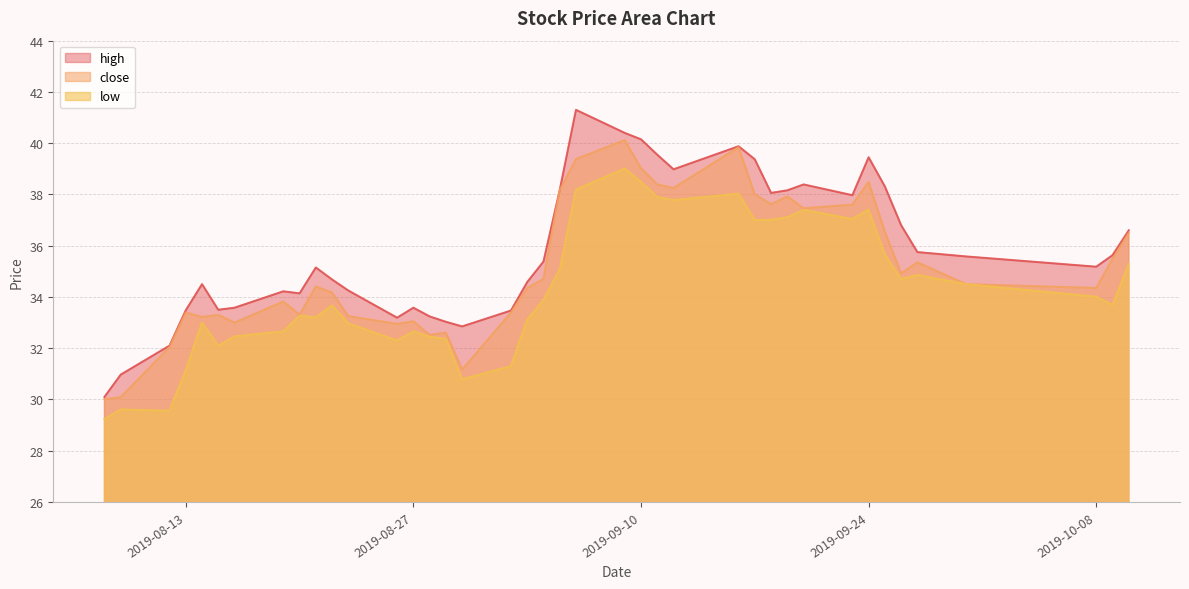

Reading left to right, what are all the values shown in this chart?

close: 2019-08-08=30.0	2019-08-09=30.1	2019-08-12=32.0	2019-08-13=33.4	2019-08-14=33.2	2019-08-15=33.3	2019-08-16=33.0	2019-08-19=33.8	2019-08-20=33.3	2019-08-21=34.4	2019-08-22=34.2	2019-08-23=33.2	2019-08-26=33.0	2019-08-27=33.0	2019-08-28=32.5	2019-08-29=32.6	2019-08-30=31.2	2019-09-02=33.4	2019-09-03=34.4	2019-09-04=34.7	2019-09-05=38.2	2019-09-06=39.4	2019-09-09=40.1	2019-09-10=39.0	2019-09-11=38.4	2019-09-12=38.2	2019-09-16=39.8	2019-09-17=38.0	2019-09-18=37.6	2019-09-19=37.9	2019-09-20=37.5	2019-09-23=37.6	2019-09-24=38.5	2019-09-25=36.5	2019-09-26=34.9	2019-09-27=35.4	2019-09-30=34.5	2019-10-08=34.4	2019-10-09=35.5	2019-10-10=36.5
high: 2019-08-08=30.1	2019-08-09=31.0	2019-08-12=32.1	2019-08-13=33.5	2019-08-14=34.5	2019-08-15=33.5	2019-08-16=33.6	2019-08-19=34.2	2019-08-20=34.1	2019-08-21=35.1	2019-08-22=34.7	2019-08-23=34.2	2019-08-26=33.2	2019-08-27=33.6	2019-08-28=33.2	2019-08-29=33.0	2019-08-30=32.9	2019-09-02=33.5	2019-09-03=34.6	2019-09-04=35.4	2019-09-05=38.2	2019-09-06=41.3	2019-09-09=40.4	2019-09-10=40.1	2019-09-11=39.5	2019-09-12=39.0	2019-09-16=39.9	2019-09-17=39.4	2019-09-18=38.1	2019-09-19=38.2	2019-09-20=38.4	2019-09-23=38.0	2019-09-24=39.5	2019-09-25=38.3	2019-09-26=36.8	2019-09-27=35.8	2019-09-30=35.6	2019-10-08=35.2	2019-10-09=35.6	2019-10-10=36.6
low: 2019-08-08=29.2	2019-08-09=29.6	2019-08-12=29.6	2019-08-13=31.1	2019-08-14=33.0	2019-08-15=32.1	2019-08-16=32.5	2019-08-19=32.7	2019-08-20=33.3	2019-08-21=33.2	2019-08-22=33.7	2019-08-23=33.0	2019-08-26=32.3	2019-08-27=32.7	2019-08-28=32.5	2019-08-29=32.4	2019-08-30=30.8	2019-09-02=31.3	2019-09-03=33.1	2019-09-04=33.9	2019-09-05=35.1	2019-09-06=38.2	2019-09-09=39.0	2019-09-10=38.5	2019-09-11=37.9	2019-09-12=37.8	2019-09-16=38.0	2019-09-17=37.0	2019-09-18=37.0	2019-09-19=37.1	2019-09-20=37.4	2019-09-23=37.0	2019-09-24=37.4	2019-09-25=35.7	2019-09-26=34.7	2019-09-27=34.9	2019-09-30=34.5	2019-10-08=34.0	2019-10-09=33.7	2019-10-10=35.3